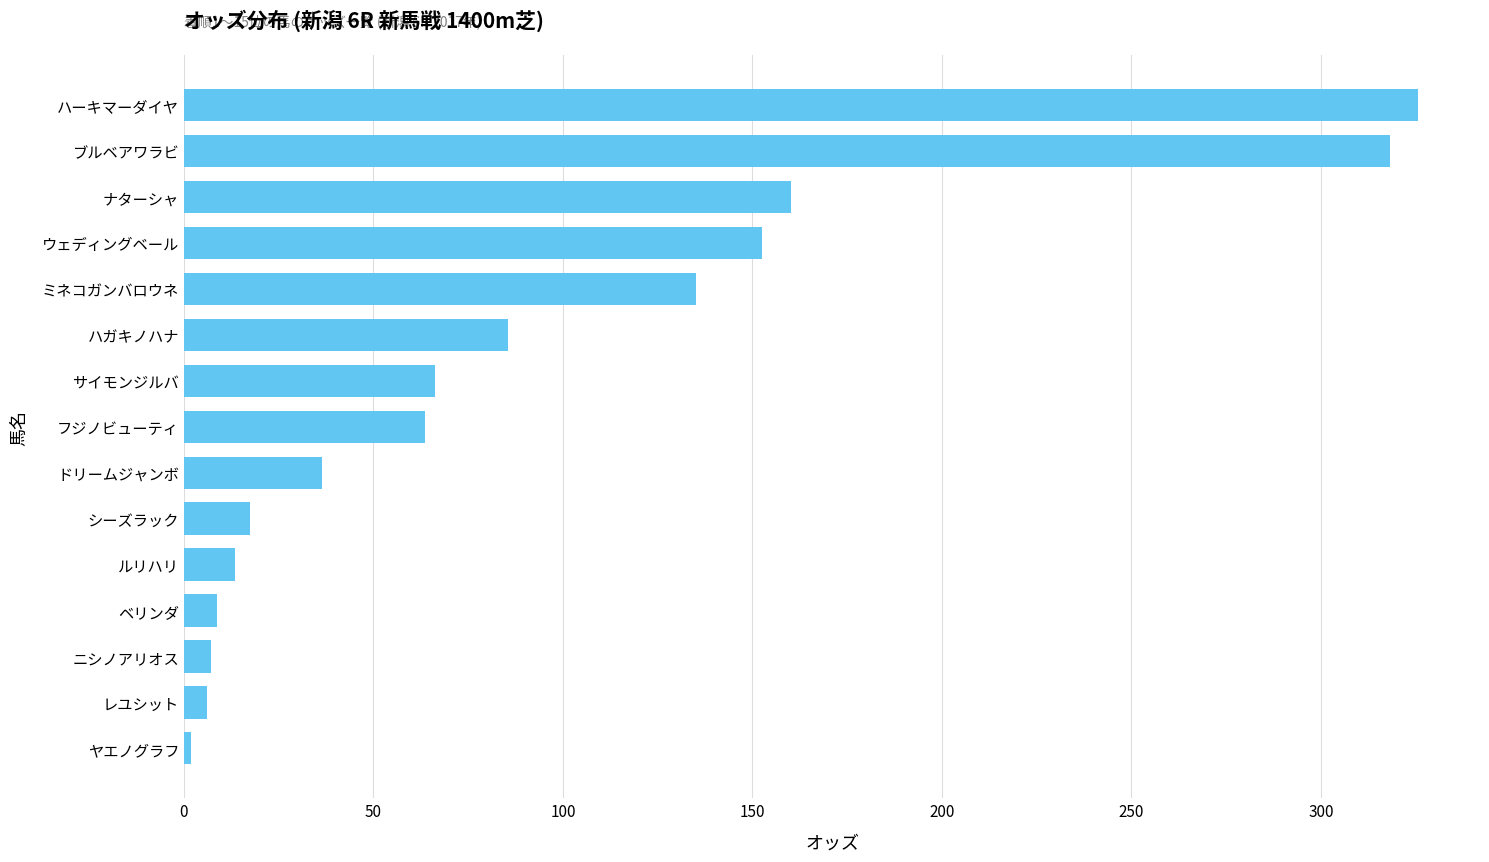

What is the greatest value displayed?

325.7